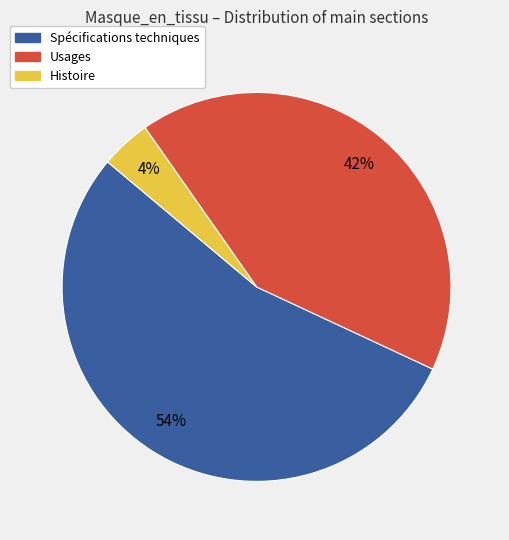

Which slice is the smallest?

Histoire